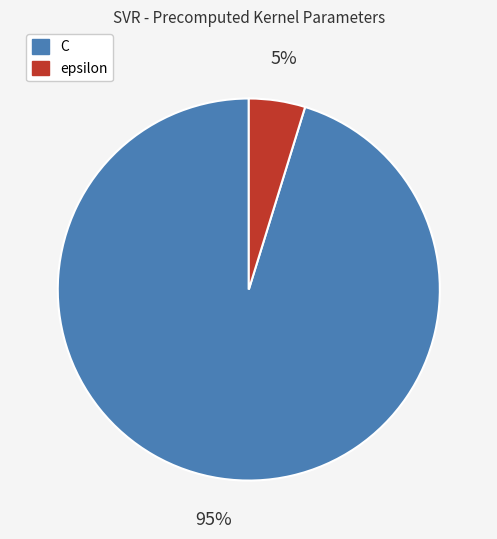

Which slice represents more than half of the pie?

C